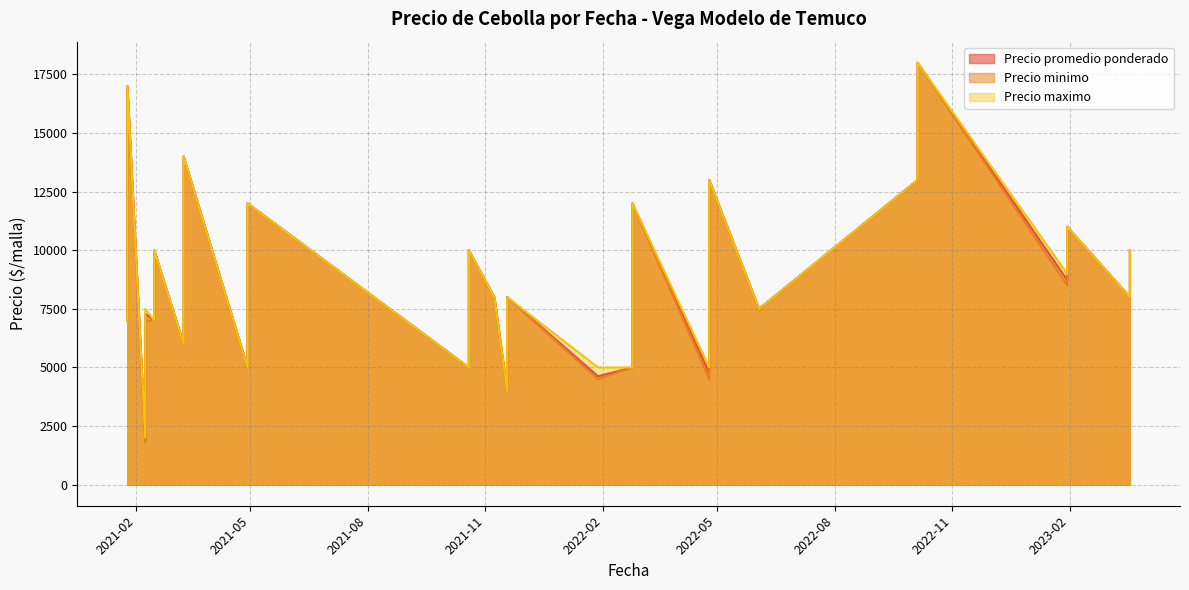

What is the value of the Precio maximo point at the 9th from the left?

10000